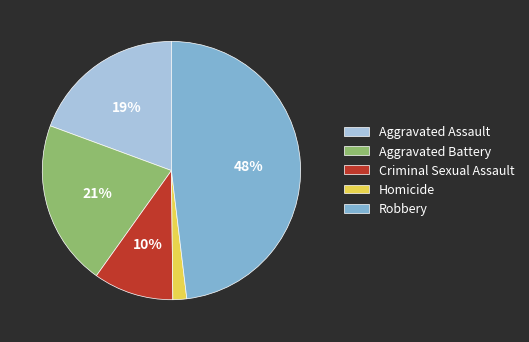

Is there any slice that represents more than half of the pie?

No